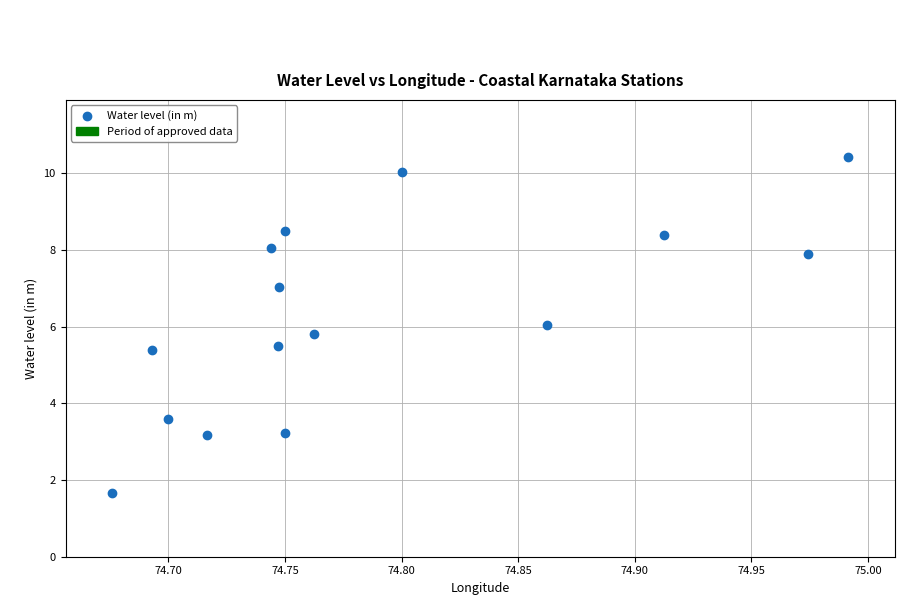

What is the range of Y values (max minus min)?

8.8